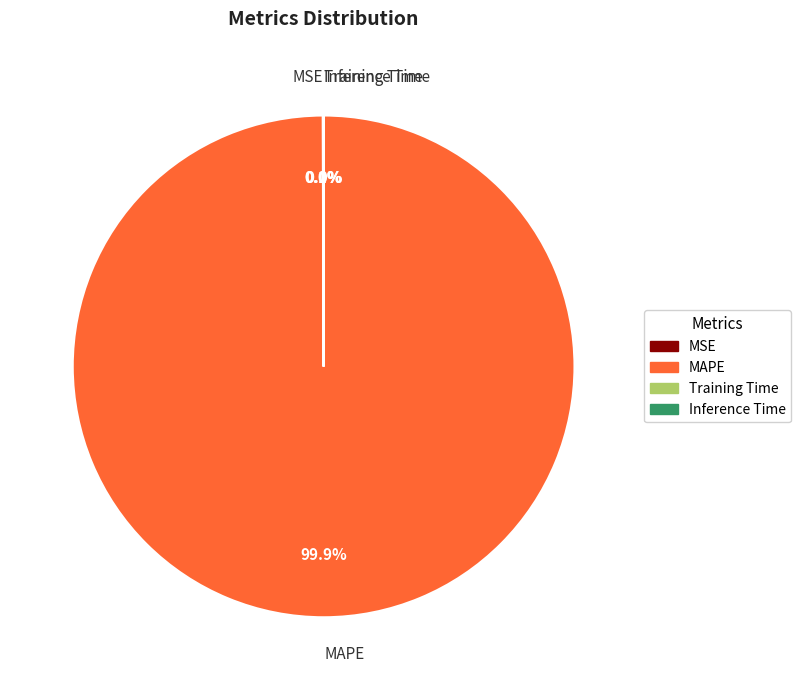

Which category has the biggest portion of the pie?

MAPE